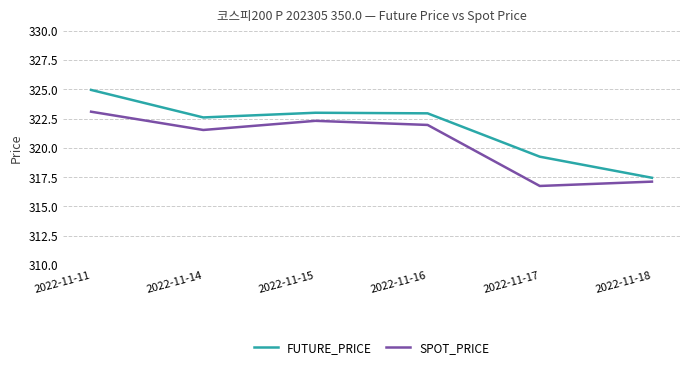

Which category has the highest value in the SPOT_PRICE series?

2022-11-11